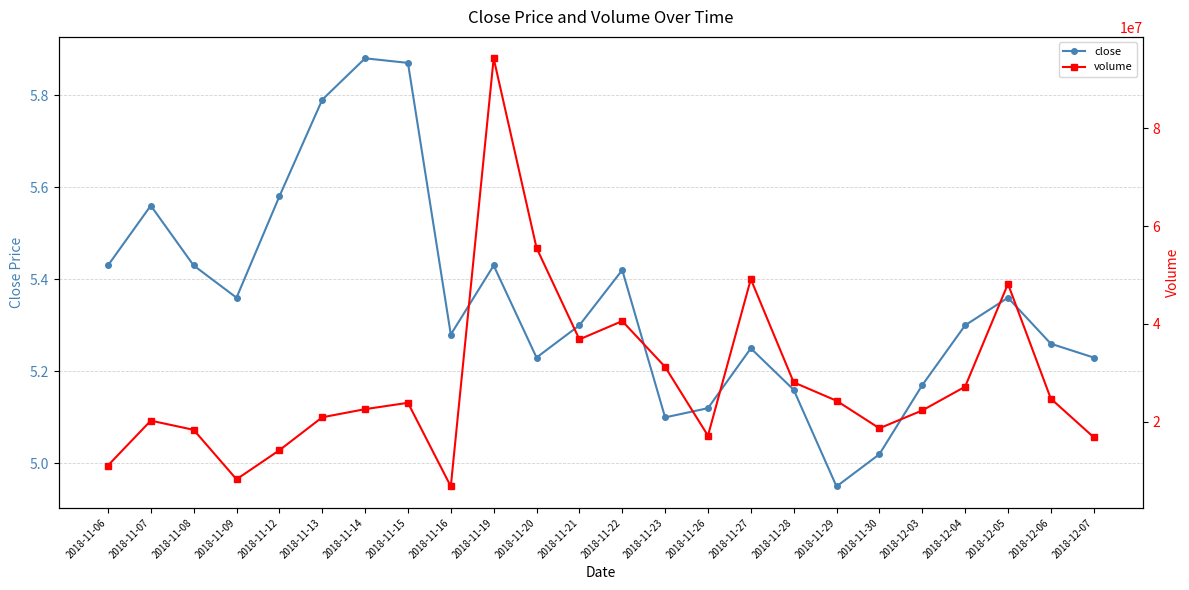

Rank the series by their average value, from highest to lowest.

volume, close